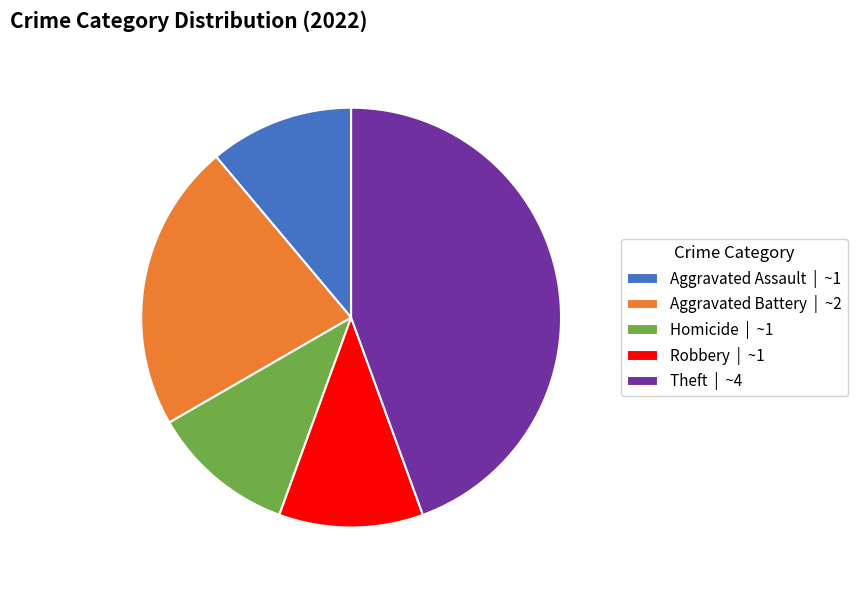

Count the number of slices in the pie.

5